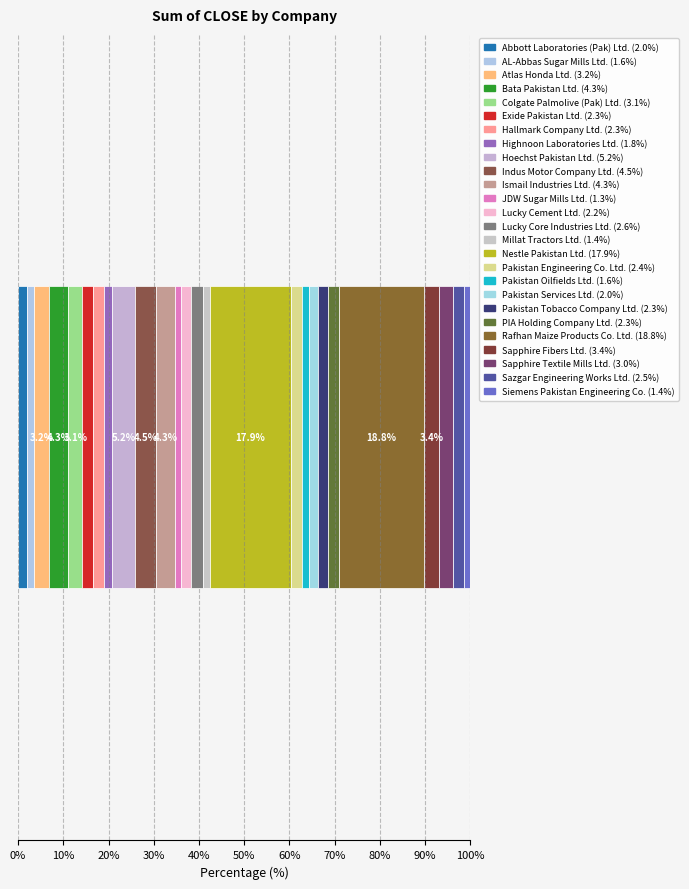

What position from the left is Sapphire Fibers Ltd.?

23